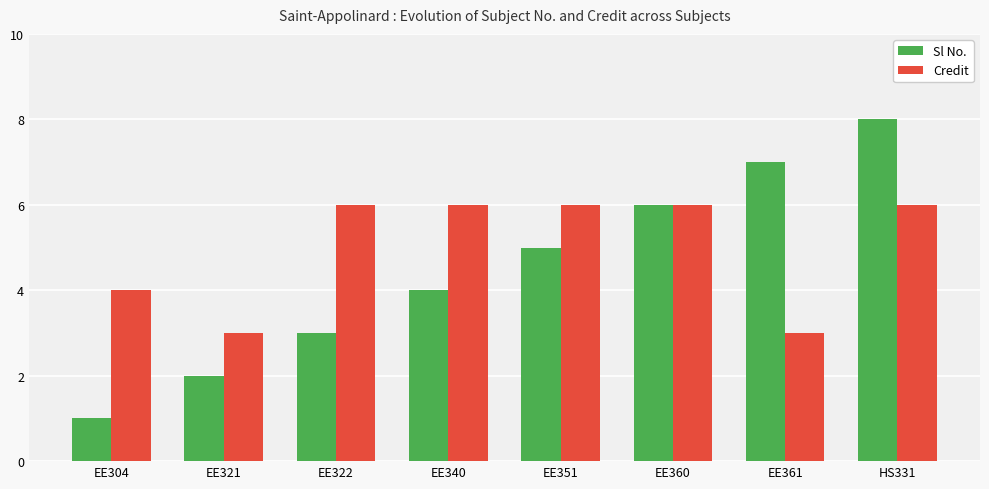

Which series has the widest spread of values?

Sl No.